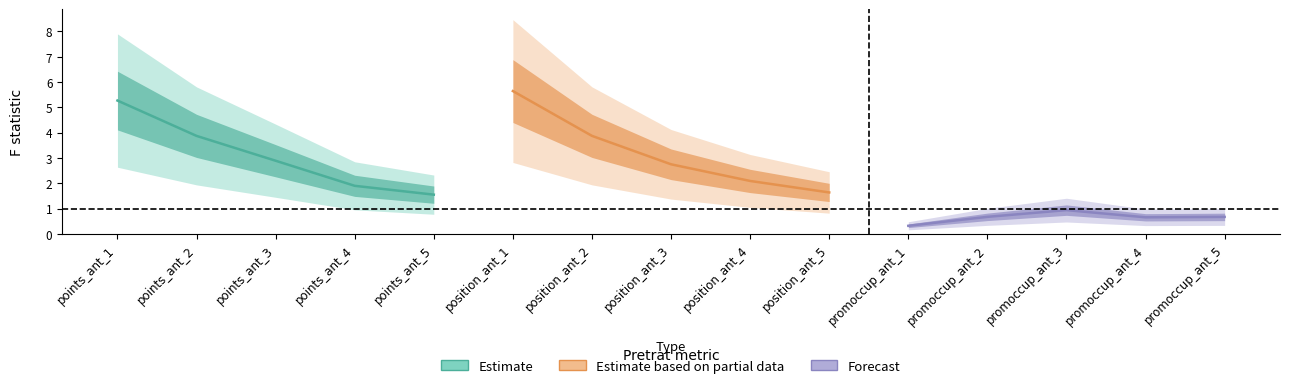

What are all the series names shown in the legend?

Estimate, Estimate based on partial data, Forecast